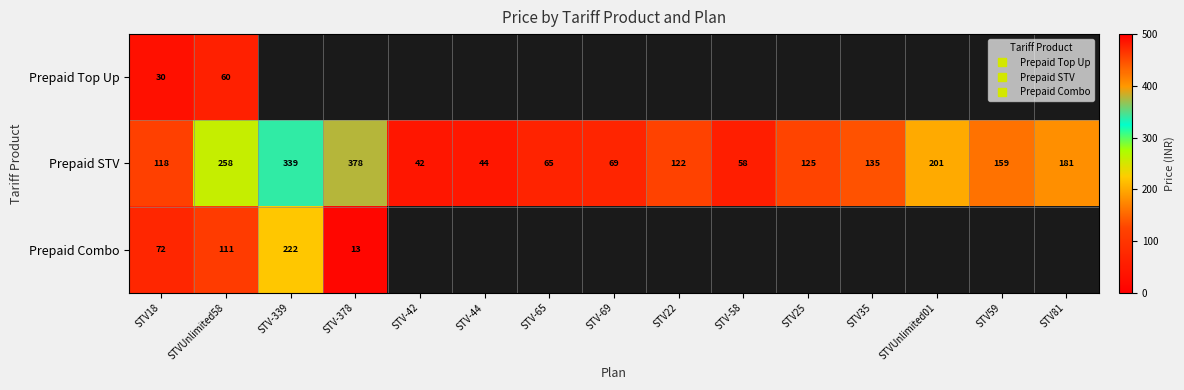

Which label corresponds to the largest value in the chart?

STV-378